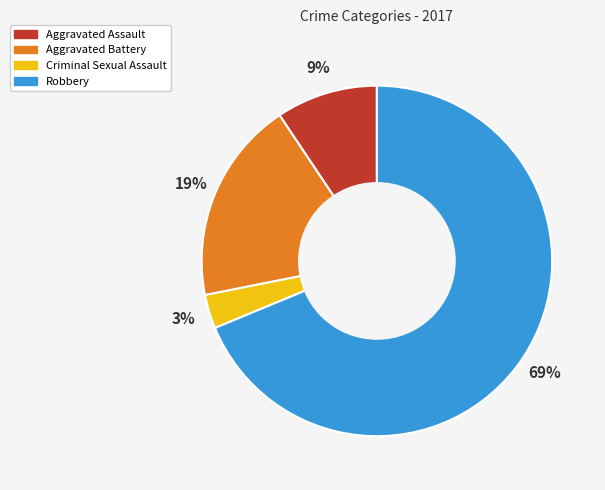

To the nearest percent, what is the combined percentage of Aggravated Assault and Robbery?

78%